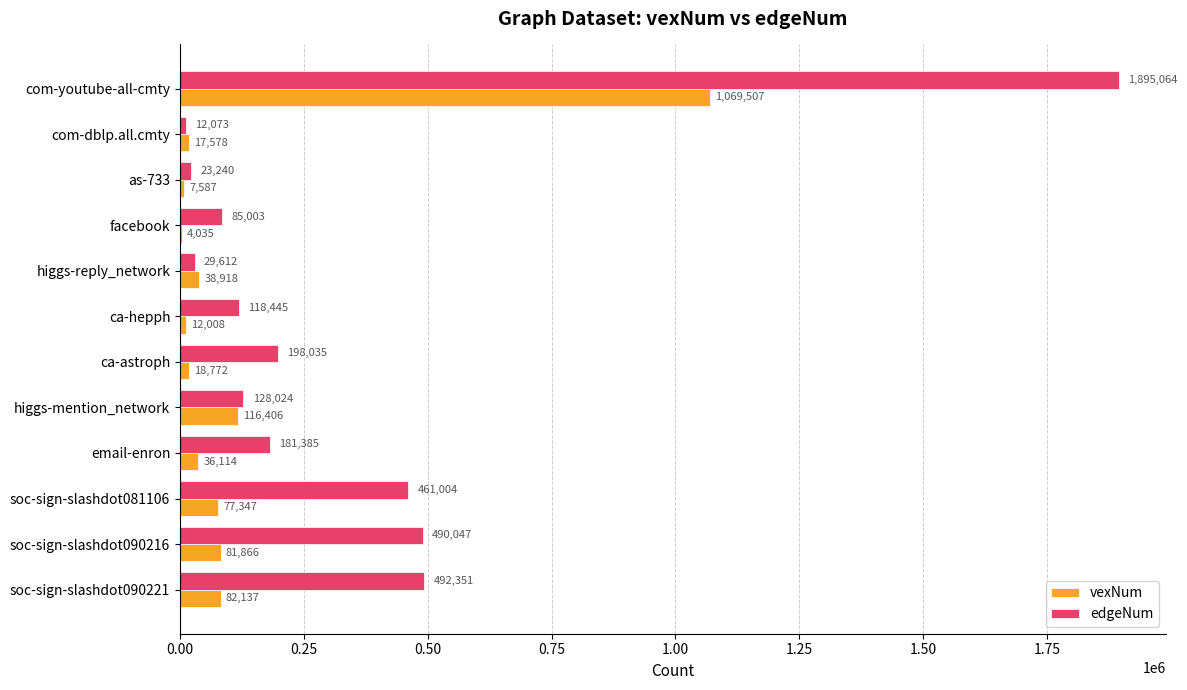

What are all the series names shown in the legend?

vexNum, edgeNum